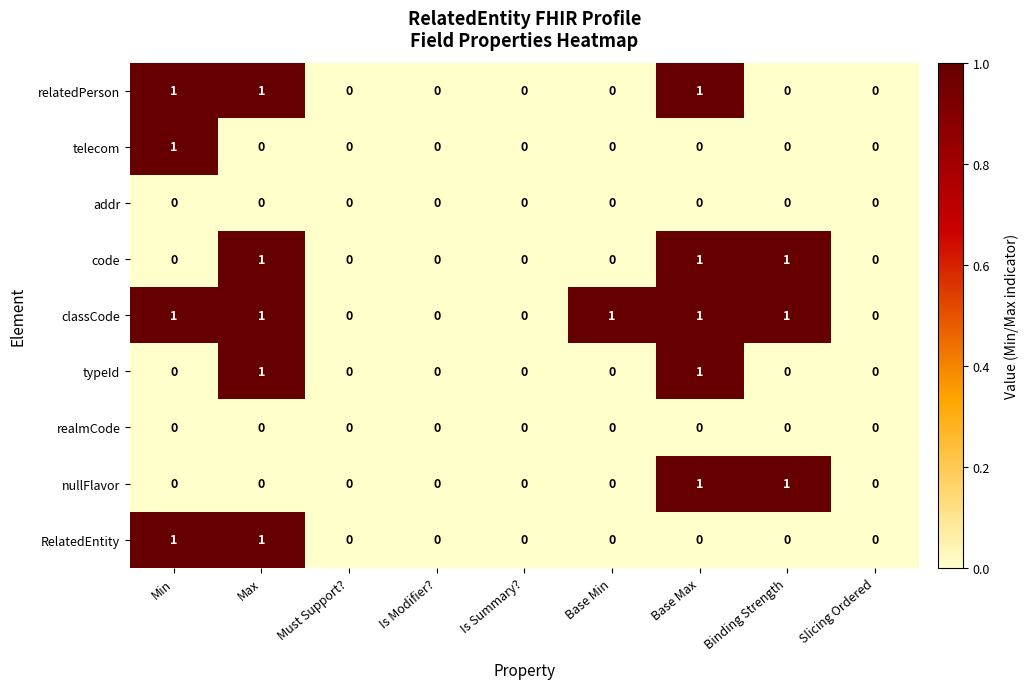

What is the total value across all series at Base Max?

5